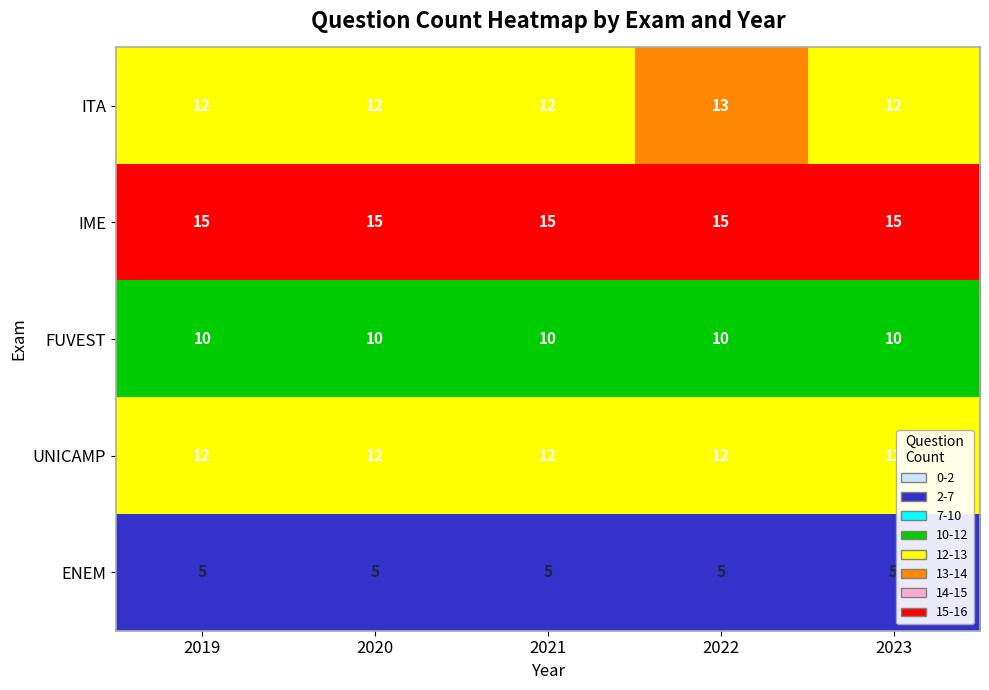

Rank the series by their maximum value, from highest to lowest.

IME, ITA, UNICAMP, FUVEST, ENEM